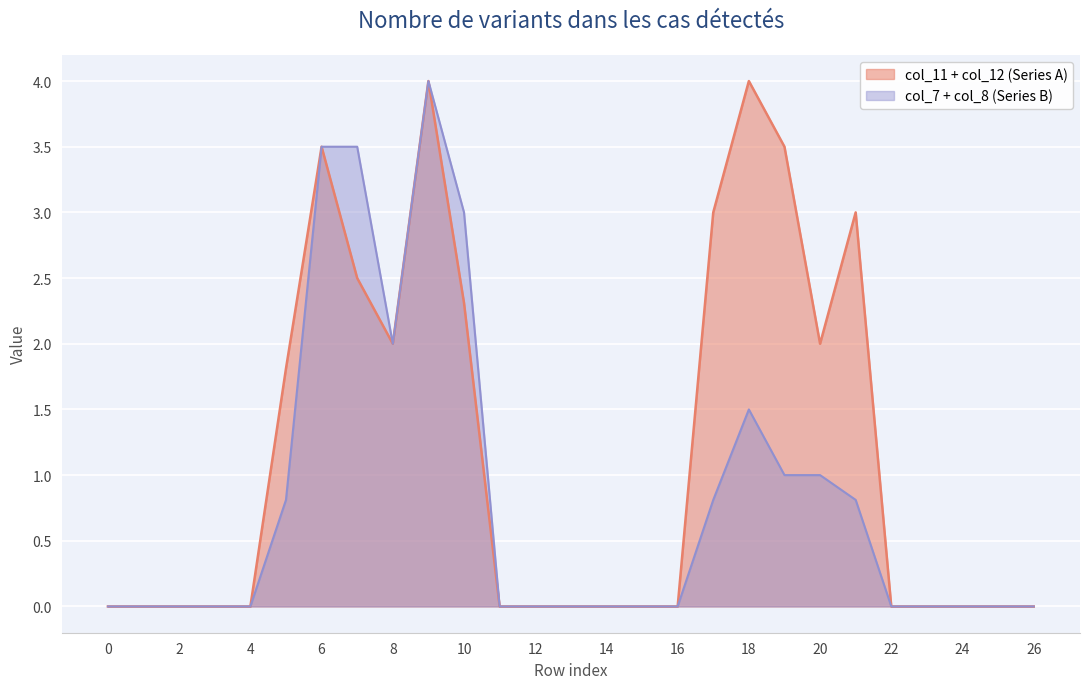

Reading left to right, extract all data points from this chart.

col_7: 0=0.0	1=0.0	2=0.0	3=0.0	4=0.0	5=0.8	6=2.0	7=1.5	8=1.0	9=2.0	10=1.5	11=0.0	12=0.0	13=0.0	14=0.0	15=0.0	16=0.0	17=0.0	18=0.0	19=0.0	20=0.0	21=0.0	22=0.0	23=0.0	24=0.0	25=0.0	26=0.0
col_8: 0=0.0	1=0.0	2=0.0	3=0.0	4=0.0	5=0.0	6=1.5	7=2.0	8=1.0	9=2.0	10=1.5	11=0.0	12=0.0	13=0.0	14=0.0	15=0.0	16=0.0	17=0.8	18=1.5	19=1.0	20=1.0	21=0.8	22=0.0	23=0.0	24=0.0	25=0.0	26=0.0
col_11: 0=0.0	1=0.0	2=0.0	3=0.0	4=0.0	5=0.8	6=2.0	7=1.5	8=1.0	9=2.0	10=1.5	11=0.0	12=0.0	13=0.0	14=0.0	15=0.0	16=0.0	17=1.5	18=2.0	19=1.5	20=1.0	21=1.5	22=0.0	23=0.0	24=0.0	25=0.0	26=0.0
col_12: 0=0.0	1=0.0	2=0.0	3=0.0	4=0.0	5=1.0	6=1.5	7=1.0	8=1.0	9=2.0	10=0.8	11=0.0	12=0.0	13=0.0	14=0.0	15=0.0	16=0.0	17=1.5	18=2.0	19=2.0	20=1.0	21=1.5	22=0.0	23=0.0	24=0.0	25=0.0	26=0.0